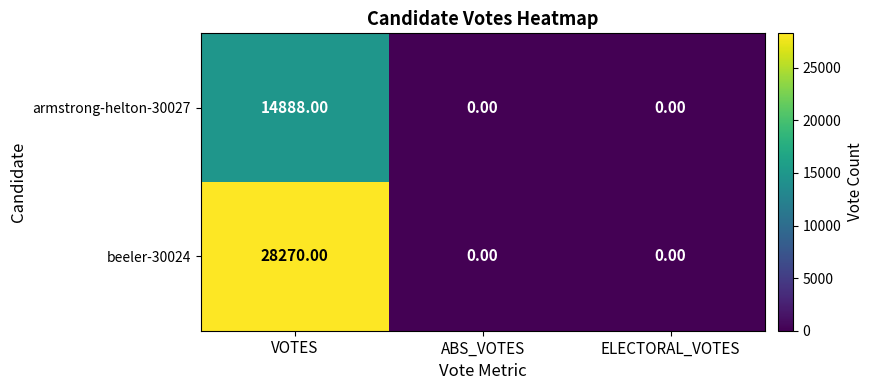

What is the total value across all series at VOTES?

43158